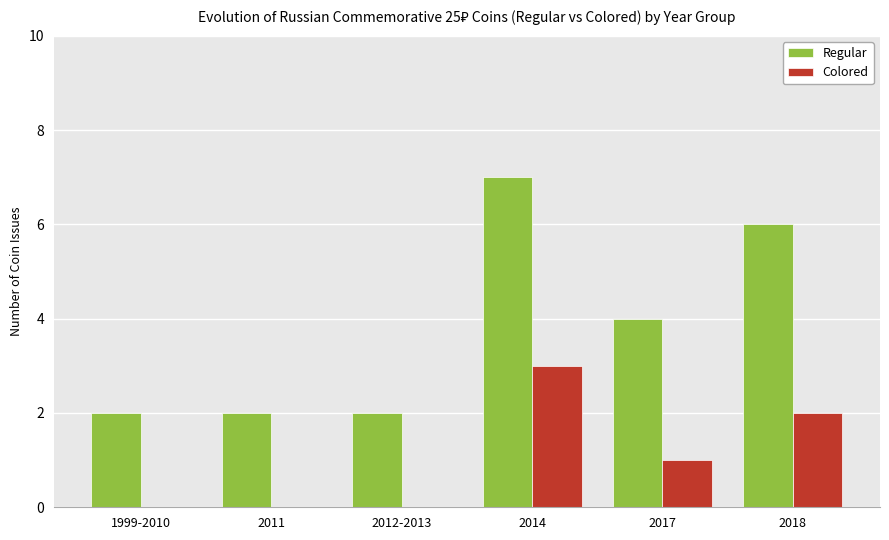

What is the greatest value displayed?

7